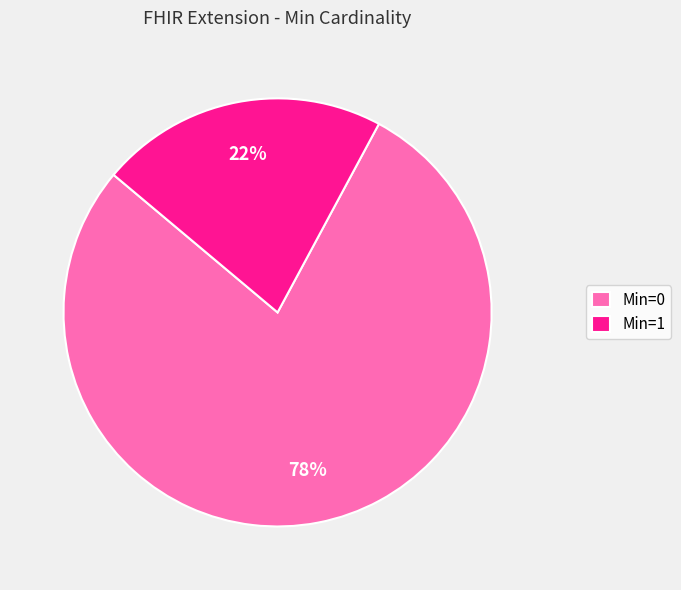

Do Min=0 and Min=1 together represent more than half of the pie?

Yes